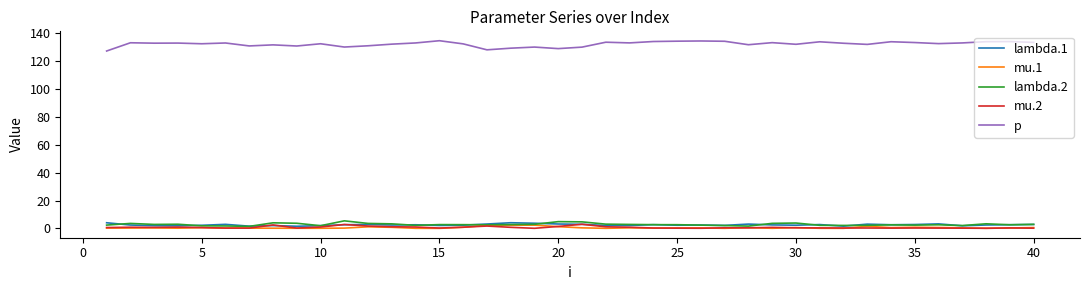

What is the lowest value of the p series?

127.3